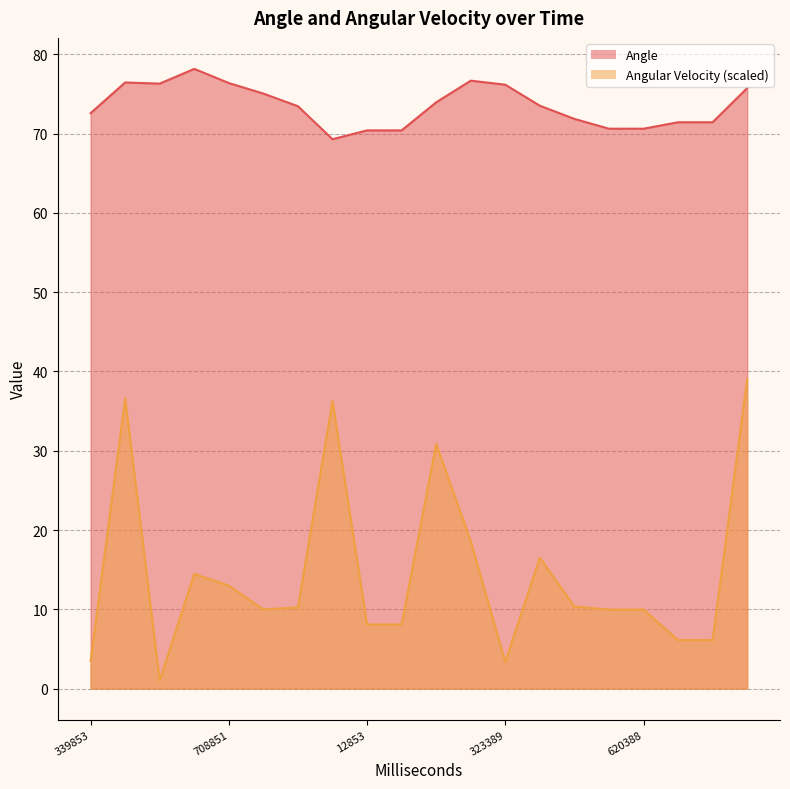

True or false: Angle and Angular Velocity intersect in this chart.

False